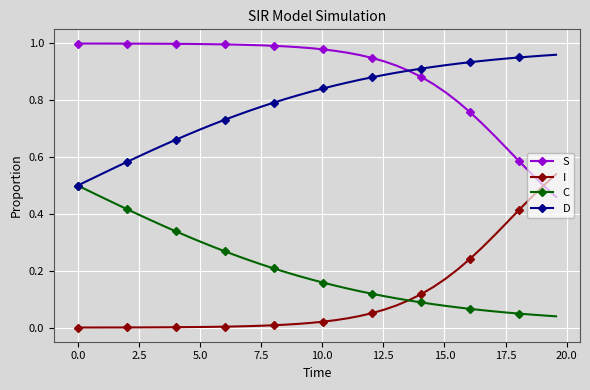

True or false: I and D cross at least once.

False